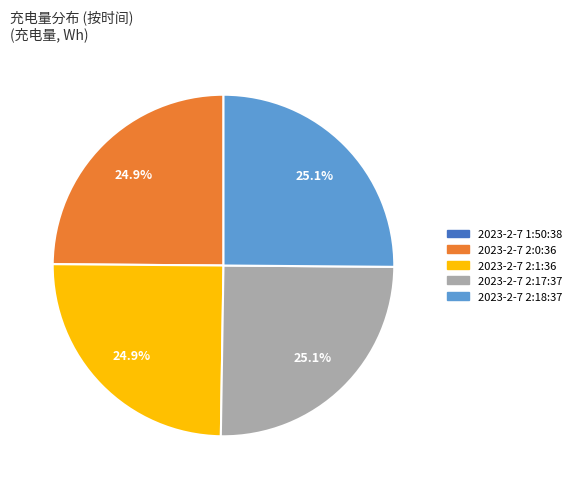

Does any single category account for the majority?

No